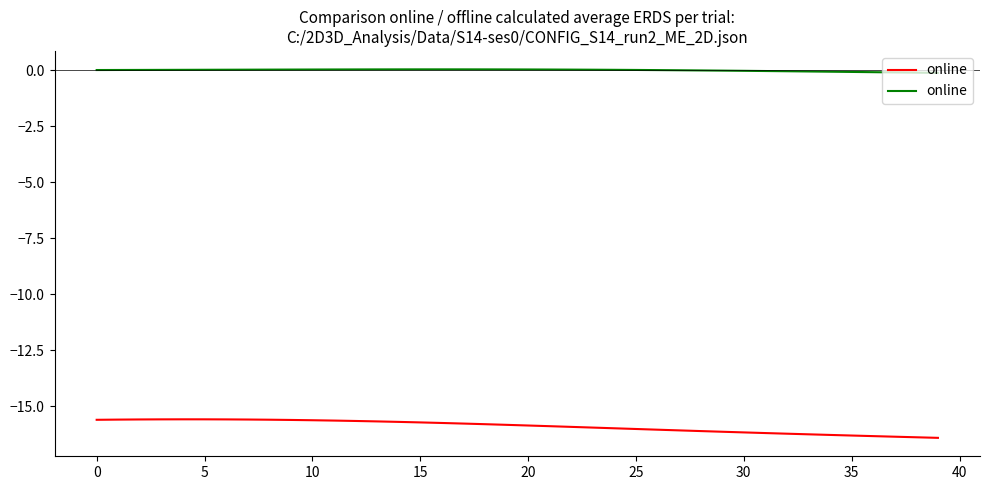

Between 30 and 10, which is larger?

10